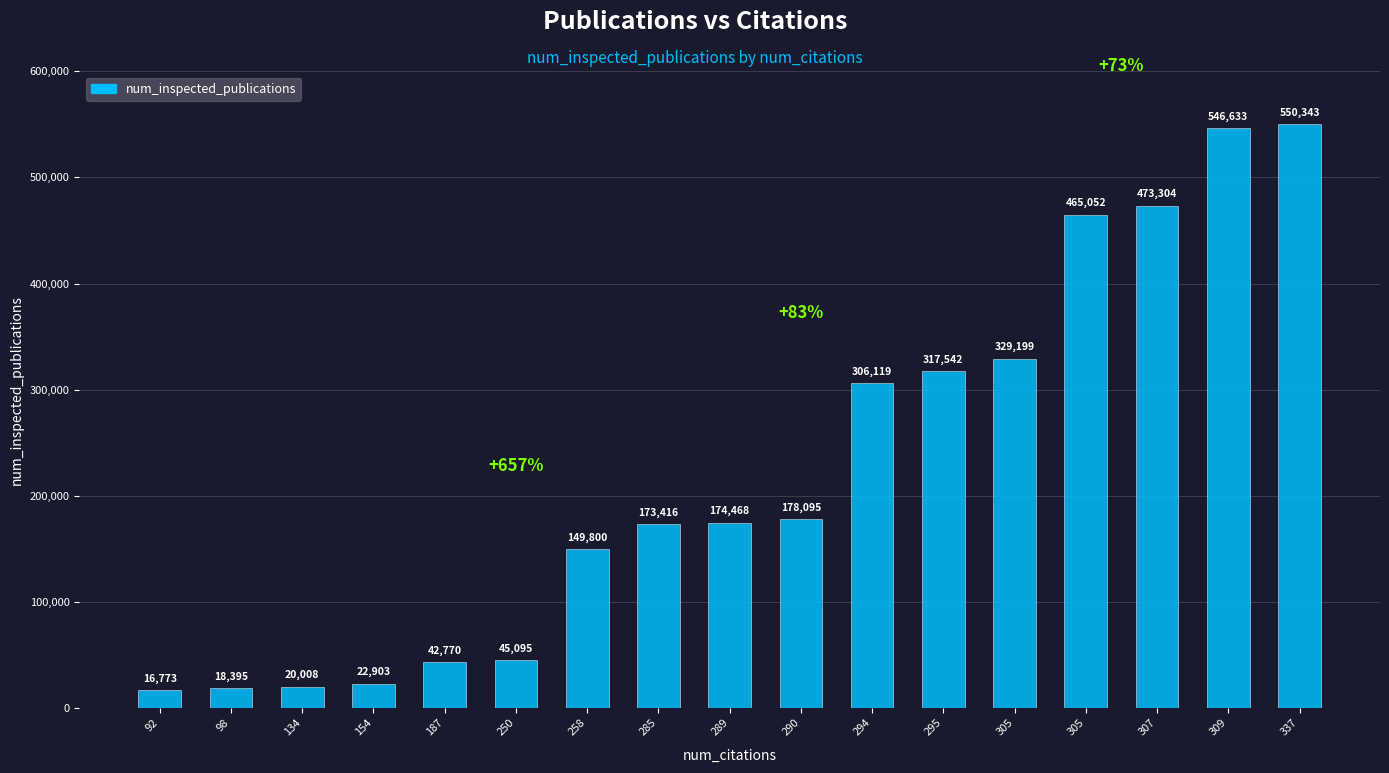

Reading left to right, what are all the values shown in this chart?

92=16773	98=18395	134=20008	154=22903	187=42770	250=45095	258=149800	285=173416	289=174468	290=178095	294=306119	295=317542	305=329199	305=465052	307=473304	309=546633	337=550343